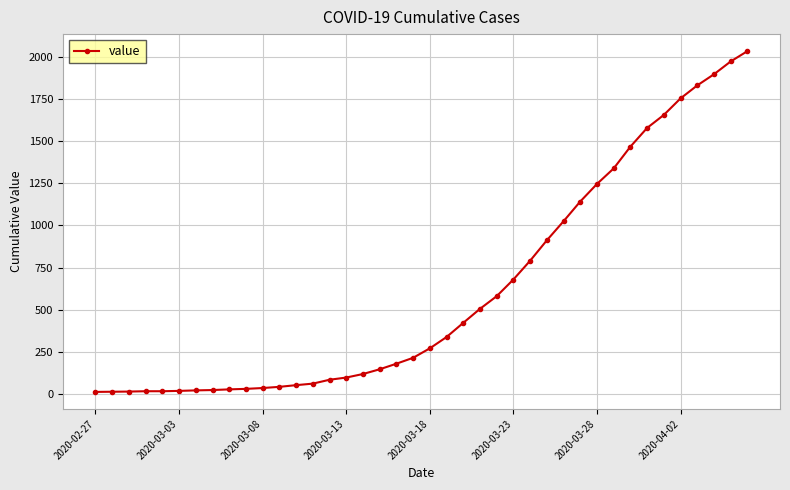

Does the chart display data point markers on the line(s)?

Yes